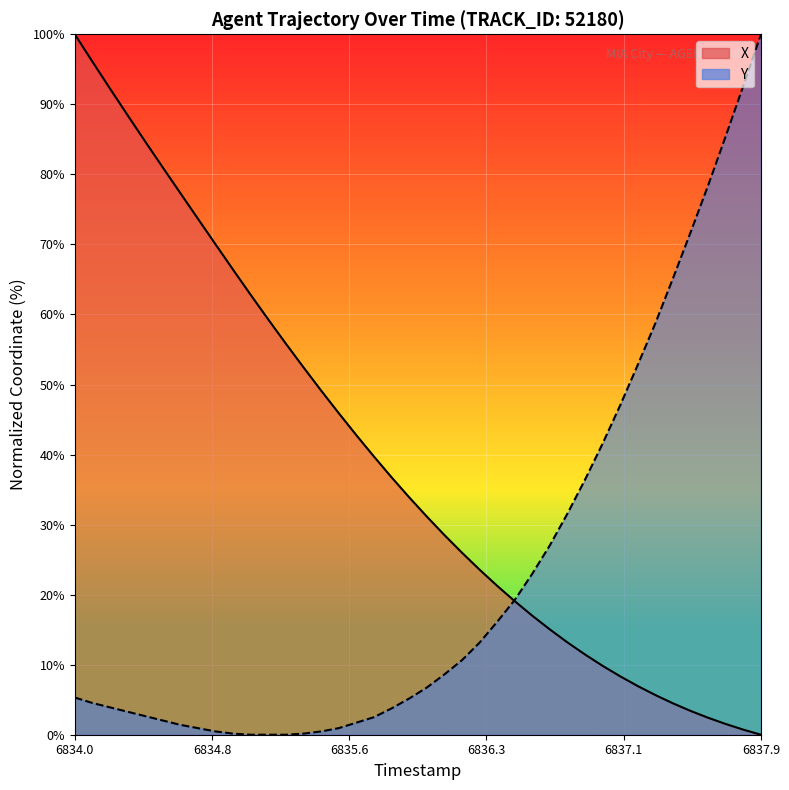

How many values in the X series are below 33?

20